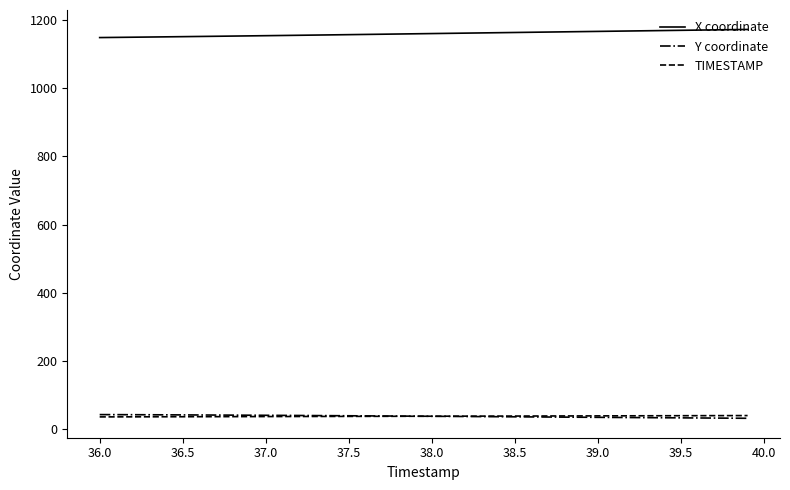

Count the number of data series in this chart.

3